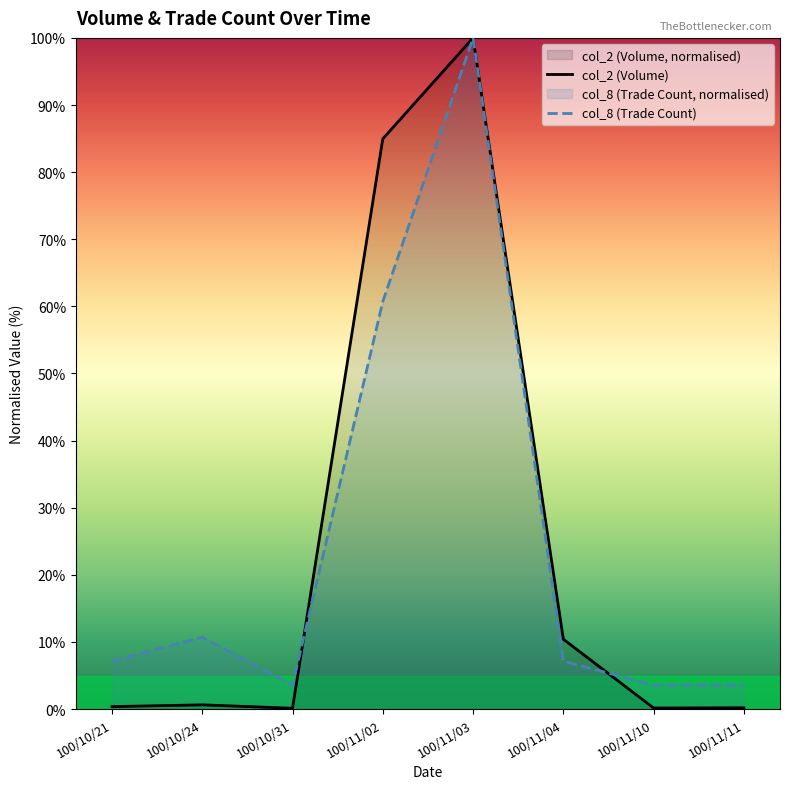

How many data points does each series have?

8